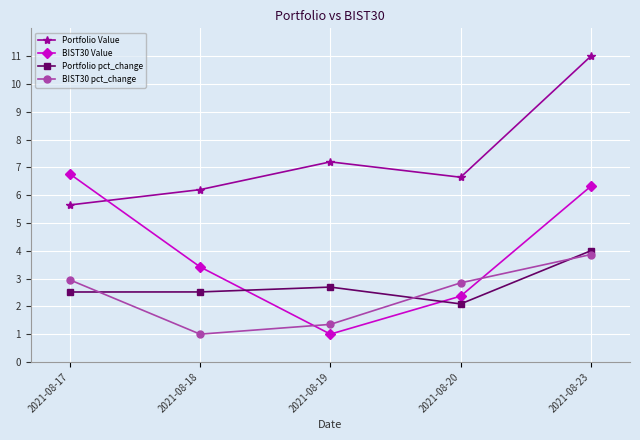

Reading left to right, transcribe all the data shown in this chart.

Portfolio Value: 5.6	6.2	7.2	6.6	11.0
BIST30 Value: 6.8	3.4	1.0	2.4	6.3
Portfolio pct_change: 2.5	2.5	2.7	2.1	4.0
BIST30 pct_change: 3.0	1.0	1.4	2.8	3.9